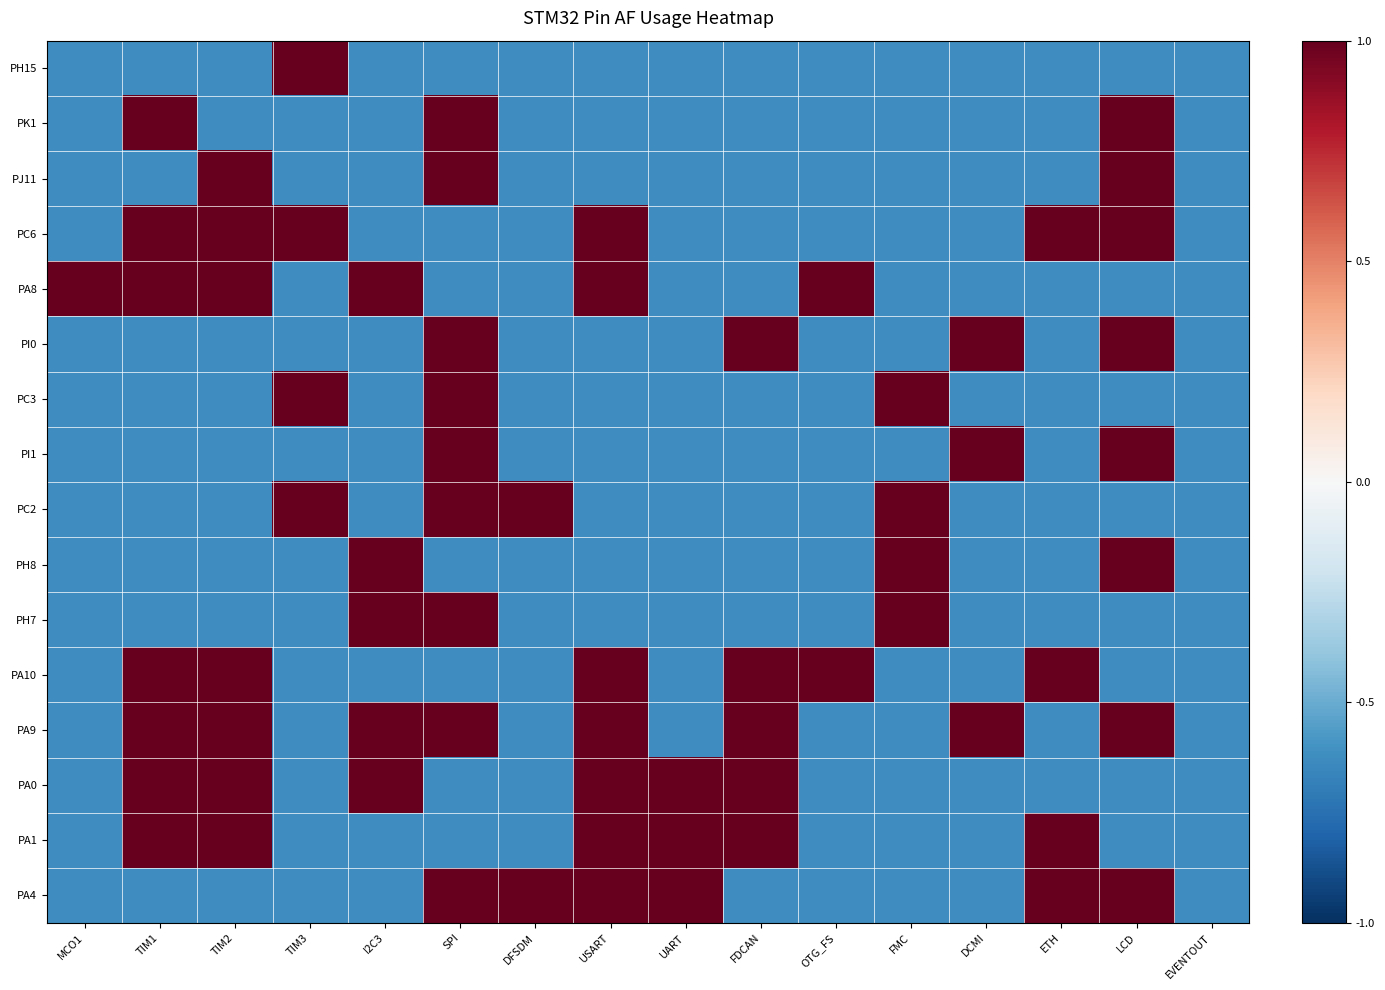

Reading right to left, list all the values displayed in this chart.

PH15: EVENTOUT=-0.6	LCD=-0.6	ETH=-0.6	DCMI=-0.6	FMC=-0.6	OTG_FS=-0.6	FDCAN=-0.6	UART=-0.6	USART=-0.6	DFSDM=-0.6	SPI=-0.6	I2C3=-0.6	TIM3=1.0	TIM2=-0.6	TIM1=-0.6	MCO1=-0.6
PK1: EVENTOUT=-0.6	LCD=1.0	ETH=-0.6	DCMI=-0.6	FMC=-0.6	OTG_FS=-0.6	FDCAN=-0.6	UART=-0.6	USART=-0.6	DFSDM=-0.6	SPI=1.0	I2C3=-0.6	TIM3=-0.6	TIM2=-0.6	TIM1=1.0	MCO1=-0.6
PJ11: EVENTOUT=-0.6	LCD=1.0	ETH=-0.6	DCMI=-0.6	FMC=-0.6	OTG_FS=-0.6	FDCAN=-0.6	UART=-0.6	USART=-0.6	DFSDM=-0.6	SPI=1.0	I2C3=-0.6	TIM3=-0.6	TIM2=1.0	TIM1=-0.6	MCO1=-0.6
PC6: EVENTOUT=-0.6	LCD=1.0	ETH=1.0	DCMI=-0.6	FMC=-0.6	OTG_FS=-0.6	FDCAN=-0.6	UART=-0.6	USART=1.0	DFSDM=-0.6	SPI=-0.6	I2C3=-0.6	TIM3=1.0	TIM2=1.0	TIM1=1.0	MCO1=-0.6
PA8: EVENTOUT=-0.6	LCD=-0.6	ETH=-0.6	DCMI=-0.6	FMC=-0.6	OTG_FS=1.0	FDCAN=-0.6	UART=-0.6	USART=1.0	DFSDM=-0.6	SPI=-0.6	I2C3=1.0	TIM3=-0.6	TIM2=1.0	TIM1=1.0	MCO1=1.0
PI0: EVENTOUT=-0.6	LCD=1.0	ETH=-0.6	DCMI=1.0	FMC=-0.6	OTG_FS=-0.6	FDCAN=1.0	UART=-0.6	USART=-0.6	DFSDM=-0.6	SPI=1.0	I2C3=-0.6	TIM3=-0.6	TIM2=-0.6	TIM1=-0.6	MCO1=-0.6
PC3: EVENTOUT=-0.6	LCD=-0.6	ETH=-0.6	DCMI=-0.6	FMC=1.0	OTG_FS=-0.6	FDCAN=-0.6	UART=-0.6	USART=-0.6	DFSDM=-0.6	SPI=1.0	I2C3=-0.6	TIM3=1.0	TIM2=-0.6	TIM1=-0.6	MCO1=-0.6
PI1: EVENTOUT=-0.6	LCD=1.0	ETH=-0.6	DCMI=1.0	FMC=-0.6	OTG_FS=-0.6	FDCAN=-0.6	UART=-0.6	USART=-0.6	DFSDM=-0.6	SPI=1.0	I2C3=-0.6	TIM3=-0.6	TIM2=-0.6	TIM1=-0.6	MCO1=-0.6
PC2: EVENTOUT=-0.6	LCD=-0.6	ETH=-0.6	DCMI=-0.6	FMC=1.0	OTG_FS=-0.6	FDCAN=-0.6	UART=-0.6	USART=-0.6	DFSDM=1.0	SPI=1.0	I2C3=-0.6	TIM3=1.0	TIM2=-0.6	TIM1=-0.6	MCO1=-0.6
PH8: EVENTOUT=-0.6	LCD=1.0	ETH=-0.6	DCMI=-0.6	FMC=1.0	OTG_FS=-0.6	FDCAN=-0.6	UART=-0.6	USART=-0.6	DFSDM=-0.6	SPI=-0.6	I2C3=1.0	TIM3=-0.6	TIM2=-0.6	TIM1=-0.6	MCO1=-0.6
PH7: EVENTOUT=-0.6	LCD=-0.6	ETH=-0.6	DCMI=-0.6	FMC=1.0	OTG_FS=-0.6	FDCAN=-0.6	UART=-0.6	USART=-0.6	DFSDM=-0.6	SPI=1.0	I2C3=1.0	TIM3=-0.6	TIM2=-0.6	TIM1=-0.6	MCO1=-0.6
PA10: EVENTOUT=-0.6	LCD=-0.6	ETH=1.0	DCMI=-0.6	FMC=-0.6	OTG_FS=1.0	FDCAN=1.0	UART=-0.6	USART=1.0	DFSDM=-0.6	SPI=-0.6	I2C3=-0.6	TIM3=-0.6	TIM2=1.0	TIM1=1.0	MCO1=-0.6
PA9: EVENTOUT=-0.6	LCD=1.0	ETH=-0.6	DCMI=1.0	FMC=-0.6	OTG_FS=-0.6	FDCAN=1.0	UART=-0.6	USART=1.0	DFSDM=-0.6	SPI=1.0	I2C3=1.0	TIM3=-0.6	TIM2=1.0	TIM1=1.0	MCO1=-0.6
PA0: EVENTOUT=-0.6	LCD=-0.6	ETH=-0.6	DCMI=-0.6	FMC=-0.6	OTG_FS=-0.6	FDCAN=1.0	UART=1.0	USART=1.0	DFSDM=-0.6	SPI=-0.6	I2C3=1.0	TIM3=-0.6	TIM2=1.0	TIM1=1.0	MCO1=-0.6
PA1: EVENTOUT=-0.6	LCD=-0.6	ETH=1.0	DCMI=-0.6	FMC=-0.6	OTG_FS=-0.6	FDCAN=1.0	UART=1.0	USART=1.0	DFSDM=-0.6	SPI=-0.6	I2C3=-0.6	TIM3=-0.6	TIM2=1.0	TIM1=1.0	MCO1=-0.6
PA4: EVENTOUT=-0.6	LCD=1.0	ETH=1.0	DCMI=-0.6	FMC=-0.6	OTG_FS=-0.6	FDCAN=-0.6	UART=1.0	USART=1.0	DFSDM=1.0	SPI=1.0	I2C3=-0.6	TIM3=-0.6	TIM2=-0.6	TIM1=-0.6	MCO1=-0.6